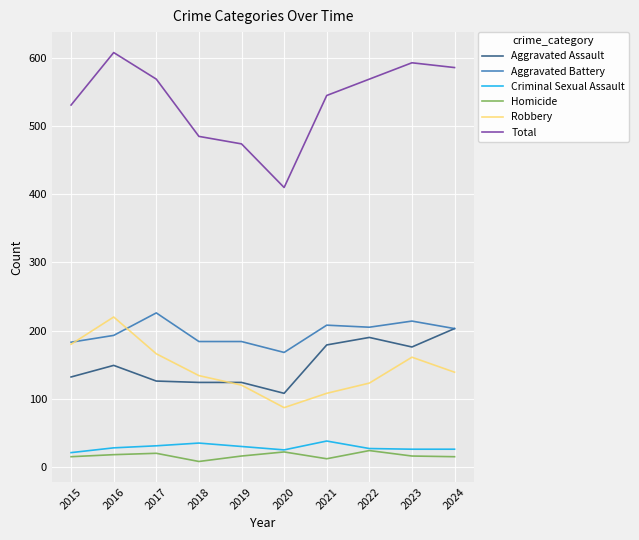

Read the Aggravated Assault value at 2022.

190